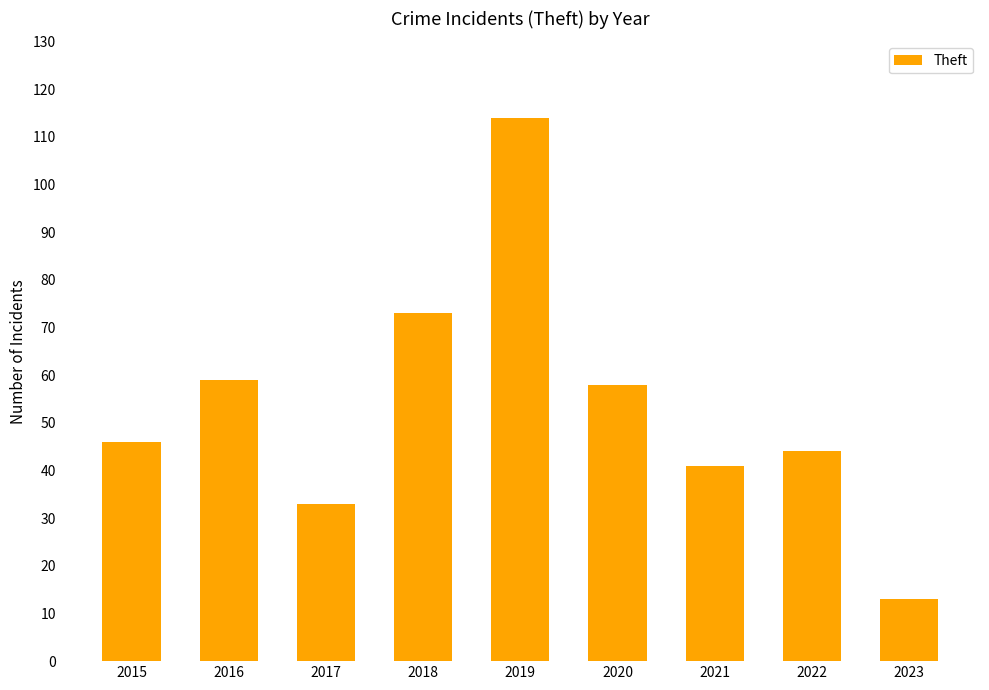

Does the chart contain any negative values?

No